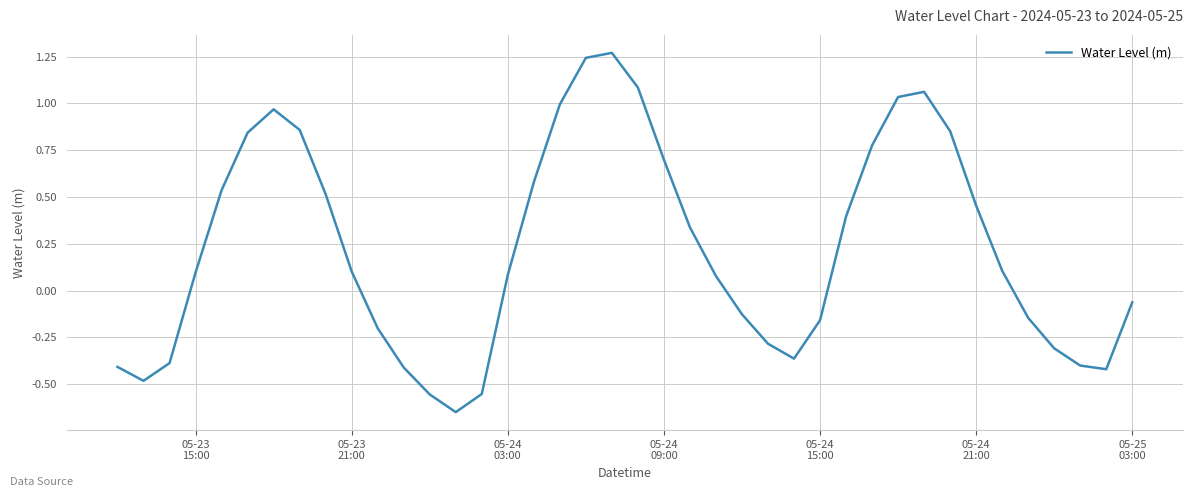

Reading left to right, list all the values displayed in this chart.

-0.4	-0.5	-0.4	0.1	0.5	0.8	1.0	0.9	0.5	0.1	-0.2	-0.4	-0.6	-0.7	-0.6	0.1	0.6	1.0	1.2	1.3	1.1	0.7	0.3	0.1	-0.1	-0.3	-0.4	-0.2	0.4	0.8	1.0	1.1	0.9	0.5	0.1	-0.1	-0.3	-0.4	-0.4	-0.1